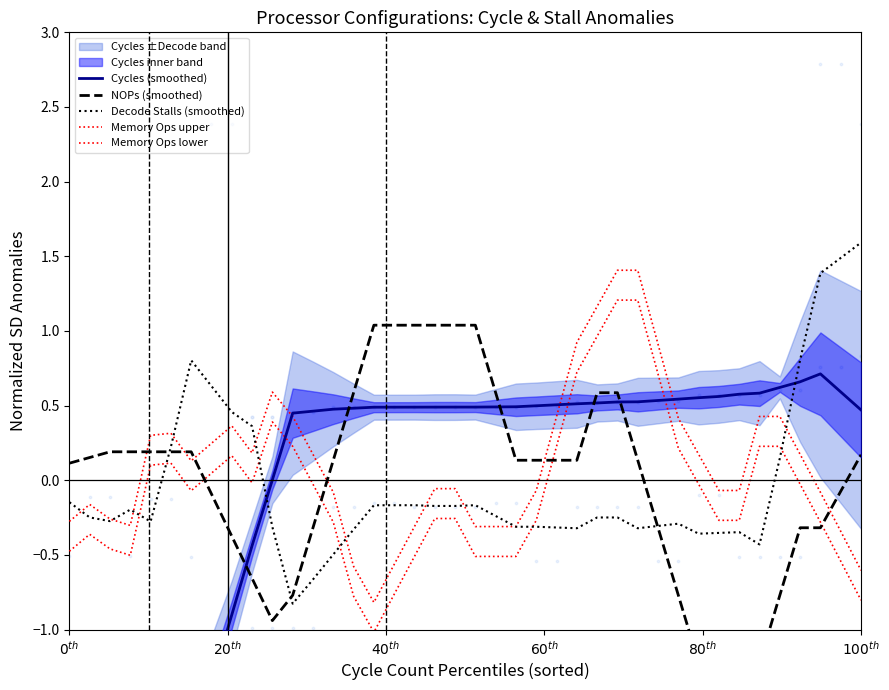

Is the value of Memory Ops lower at 27 greater than the value of NOPs (smoothed) at $80^{th}$?

Yes